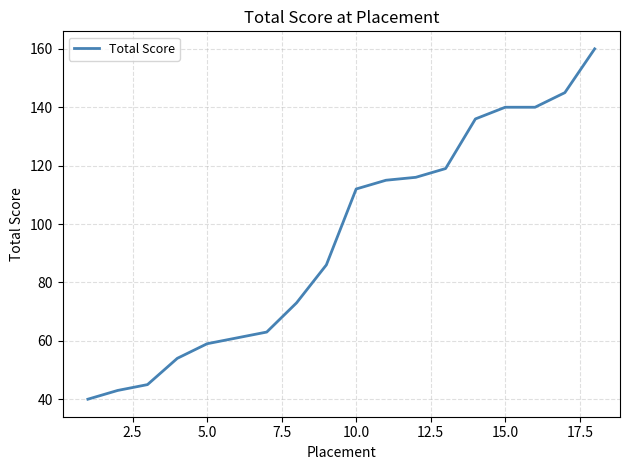

What is the average value?

95